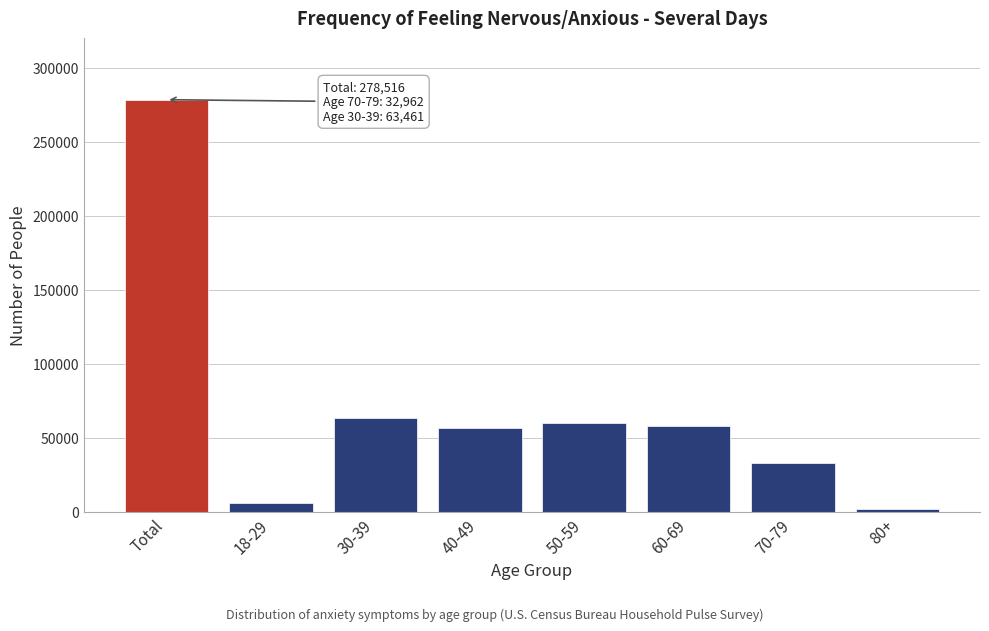

Which has a higher value, Total or 80+?

Total